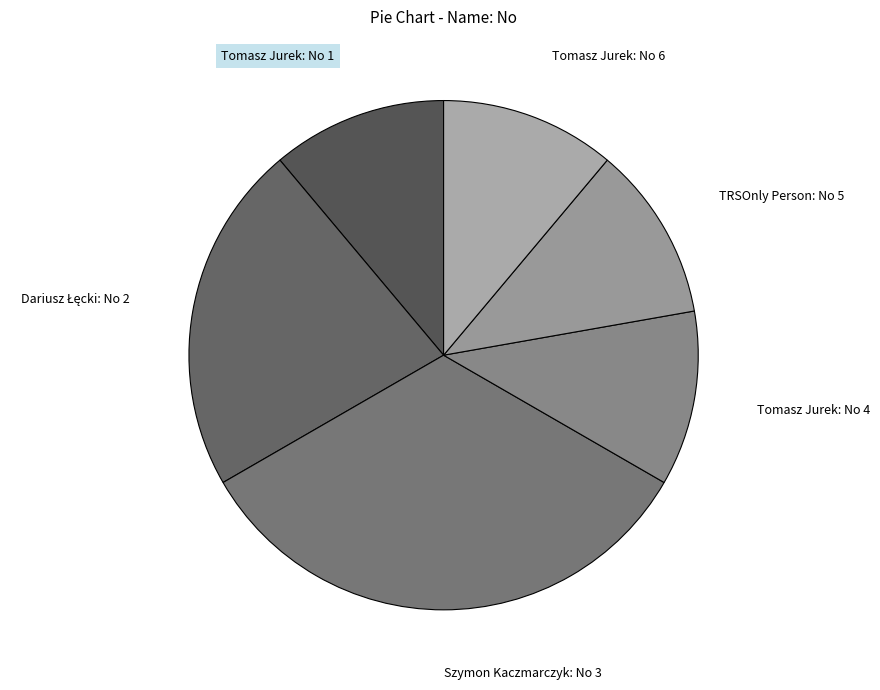

True or false: Szymon Kaczmarczyk: No 3 accounts for 33% of the total.

True